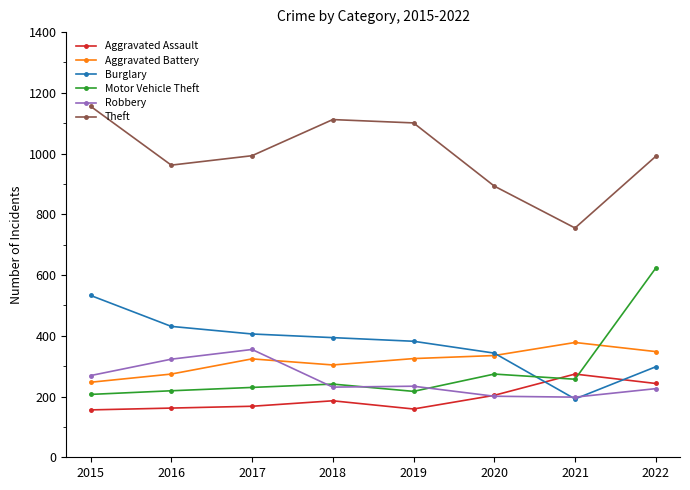

At which label does Burglary reach its peak?

2015